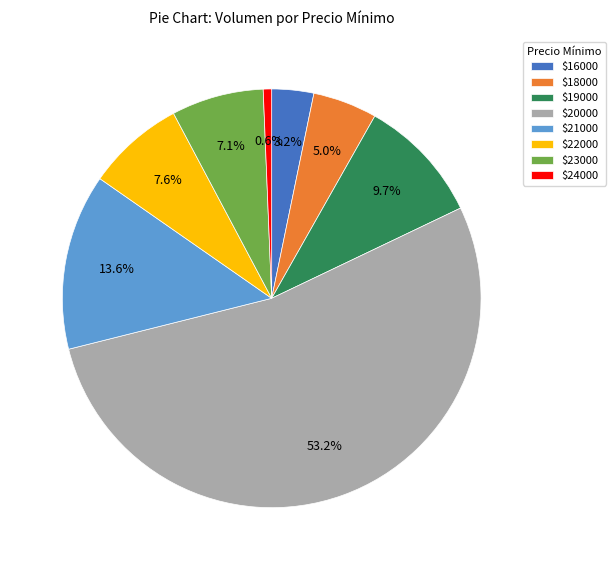

What percentage is NOT represented by $16000?

96.8%